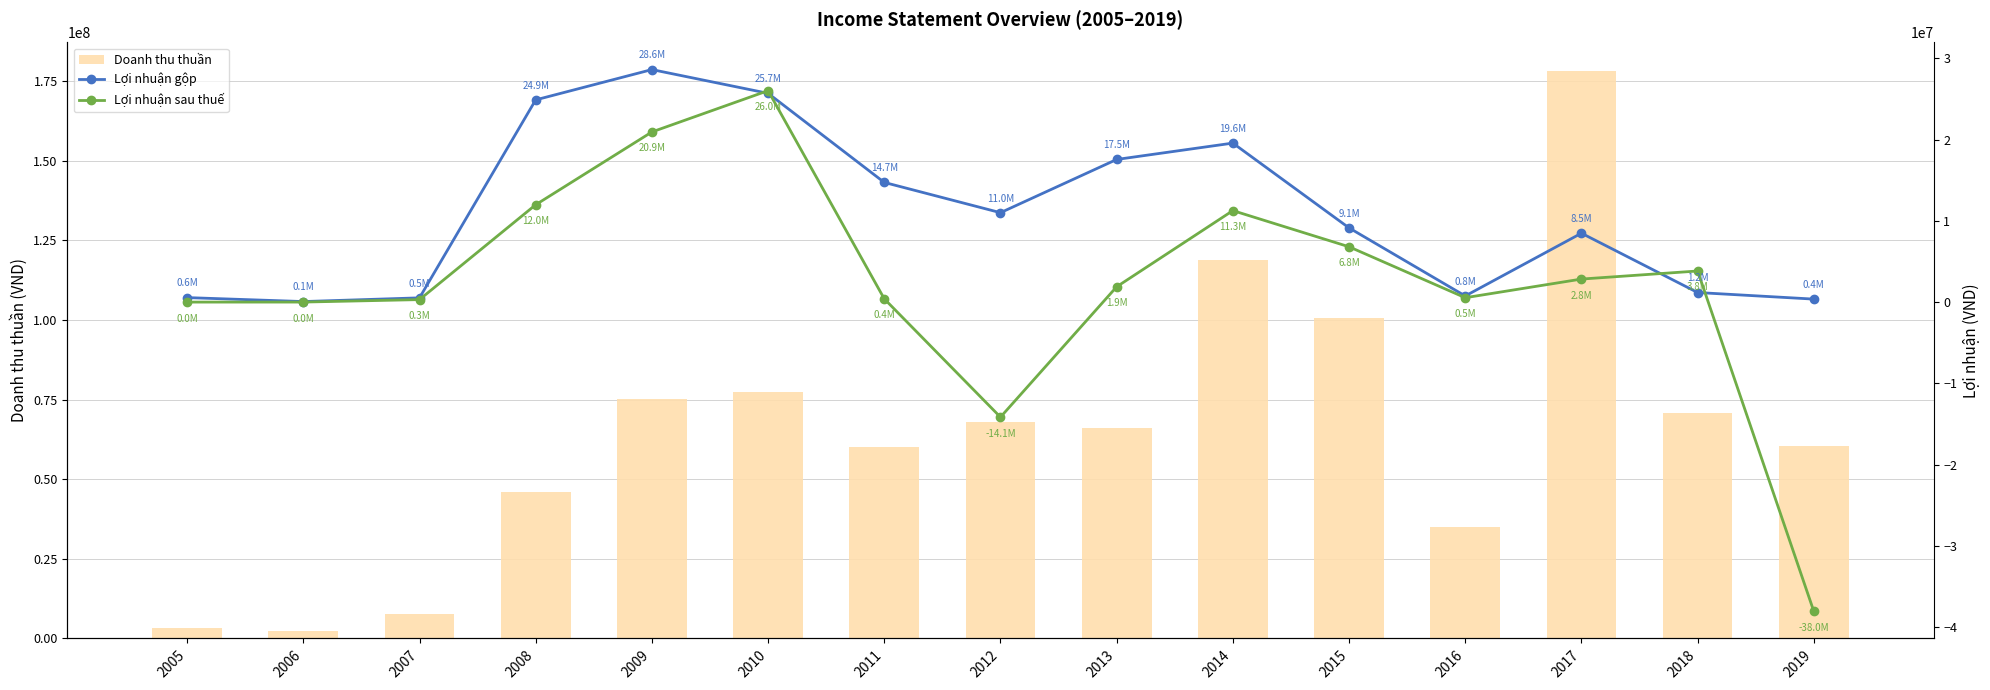

Reading right to left, what are all the values shown in this chart?

Doanh thu thuần: 2019=60548273	2018=70866769	2017=178221823	2016=35038078	2015=100672621	2014=118898271	2013=66206047	2012=68049940	2011=60257824	2010=77344330	2009=75208548	2008=45947556	2007=7593252	2006=2462600	2005=3142773
Lợi nhuận gộp: 2019=373904	2018=1182612	2017=8478195	2016=760060	2015=9130880	2014=19558268	2013=17547018	2012=11001890	2011=14722907	2010=25679201	2009=28598293	2008=24874046	2007=529451	2006=72039	2005=559572
Lợi nhuận sau thuế: 2019=-38024558	2018=3830302	2017=2838793	2016=545825	2015=6808551	2014=11257226	2013=1890649	2012=-14139588	2011=407720	2010=26005483	2009=20928252	2008=11977029	2007=312817	2006=9850	2005=6464